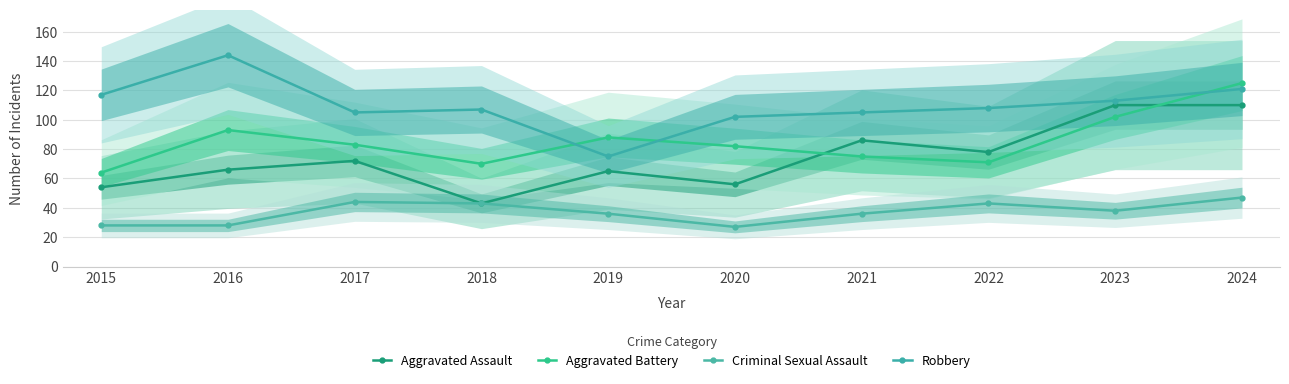

Between 2021 and 2019, which is larger?

2021